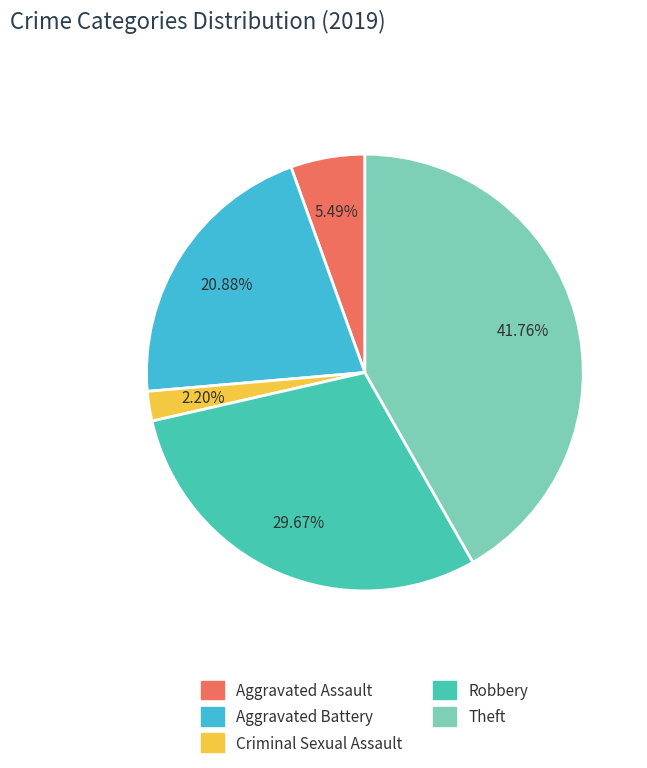

The Aggravated Assault slice represents 5% of the pie. True or false?

True